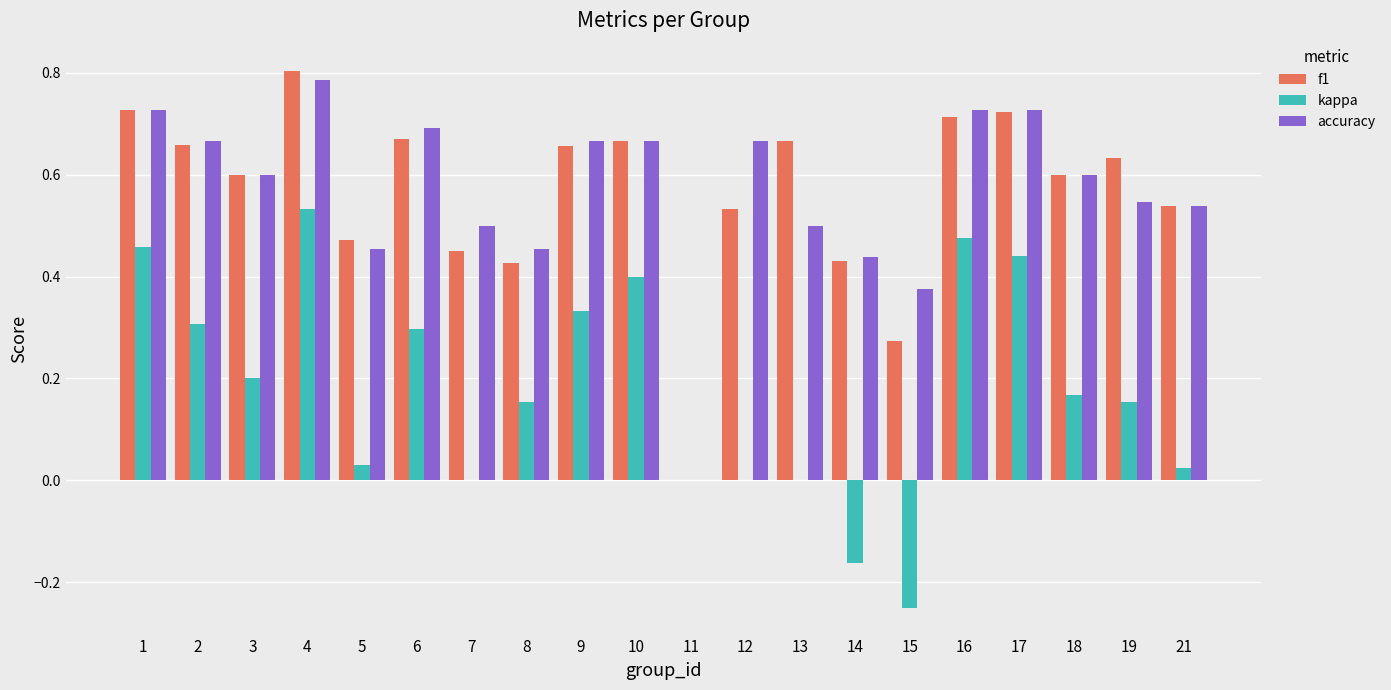

True or false: kappa has a value of 0.4 at 10.

True